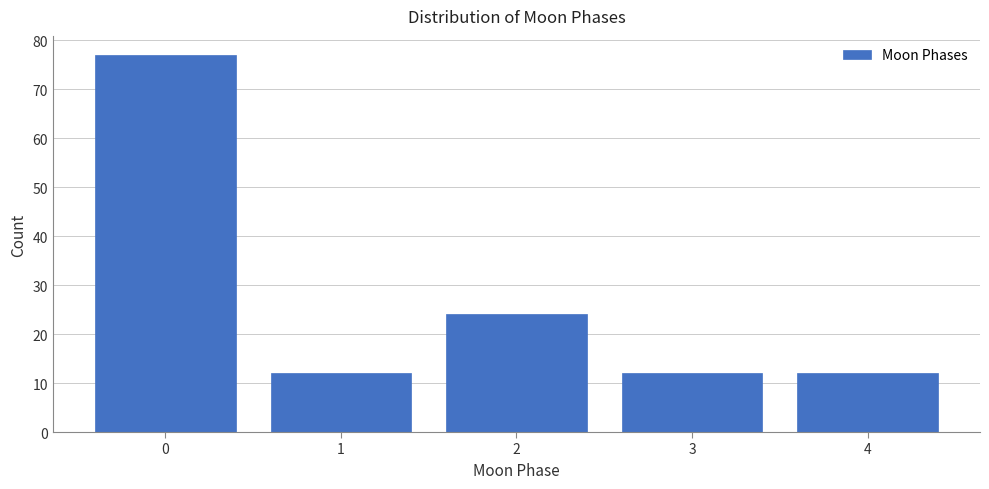

Reading left to right, transcribe all the data shown in this chart.

77	12	24	12	12